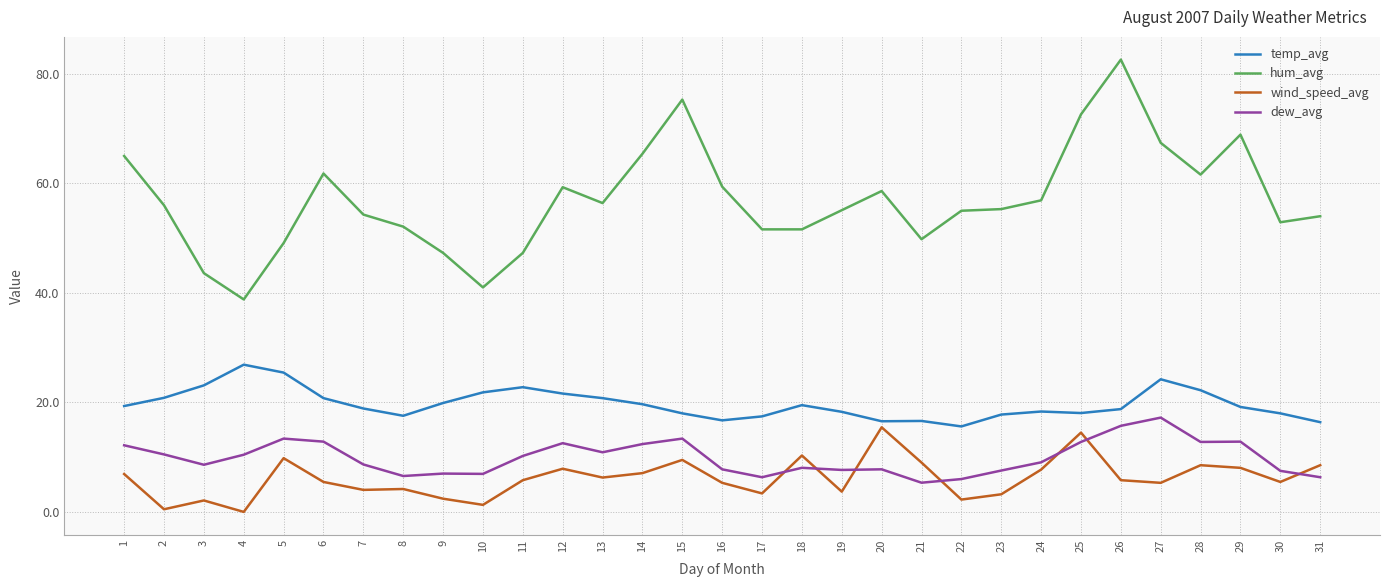

At which category is the sum across all series the highest?

26